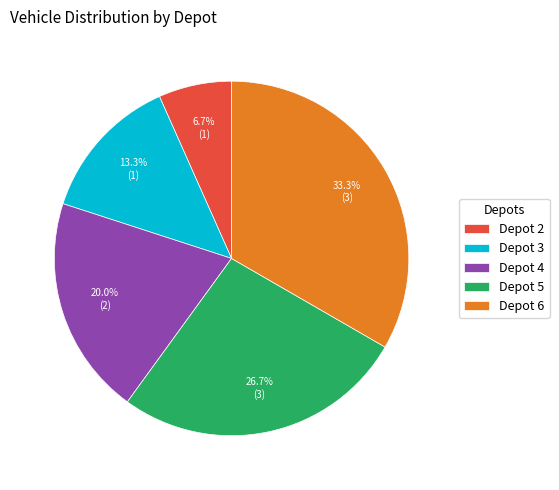

What is the total percentage of Depot 4 and Depot 2?

26.7%